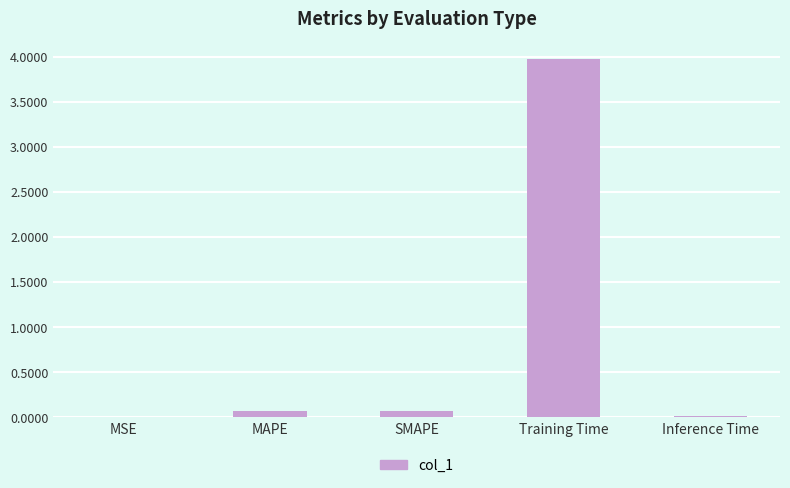

What is the maximum value shown in the chart?

4.0